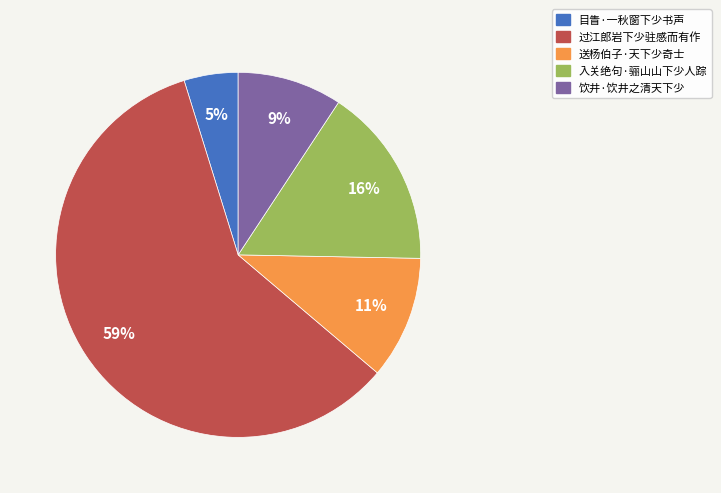

To the nearest percent, what is the difference between the 过江郎岩下少驻感而有作 and 送杨伯子·天下少奇士 slice percentages?

48%